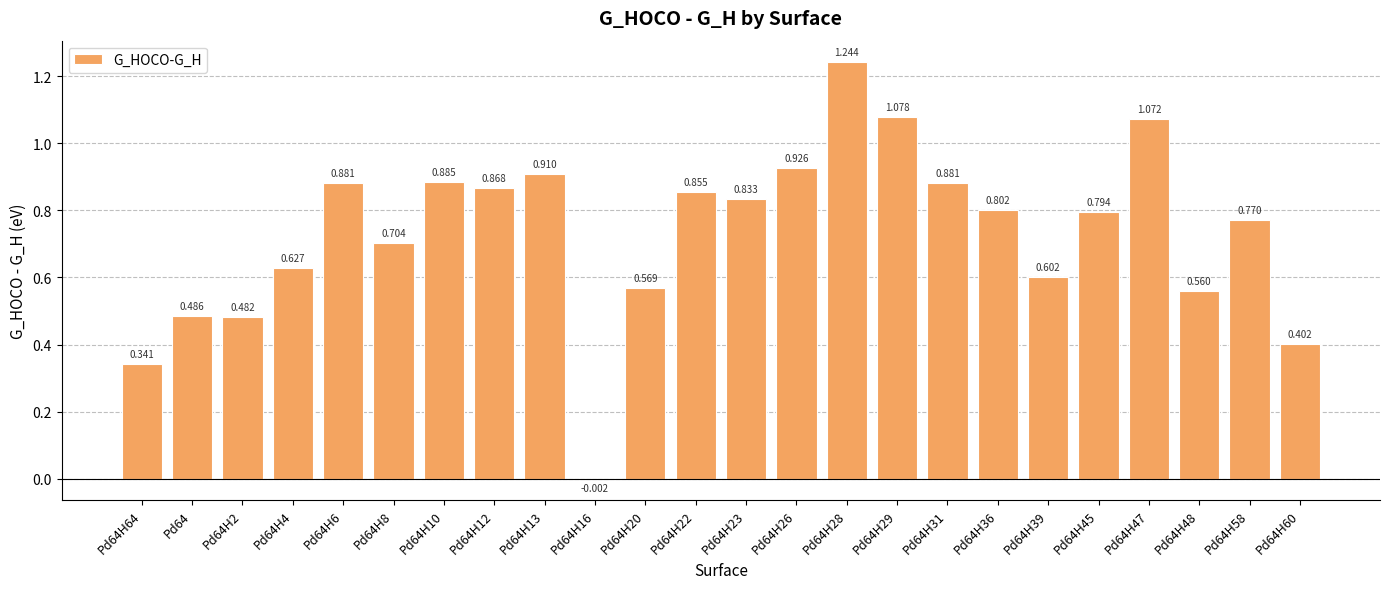

Are the bars horizontal?

No